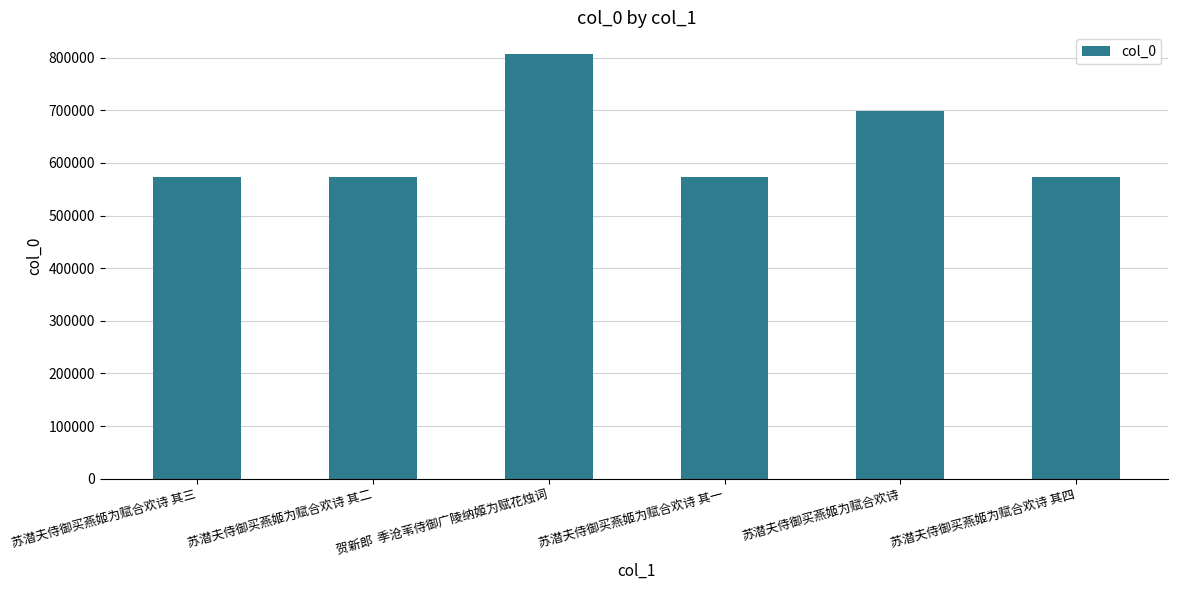

What is the smallest value displayed?

573236